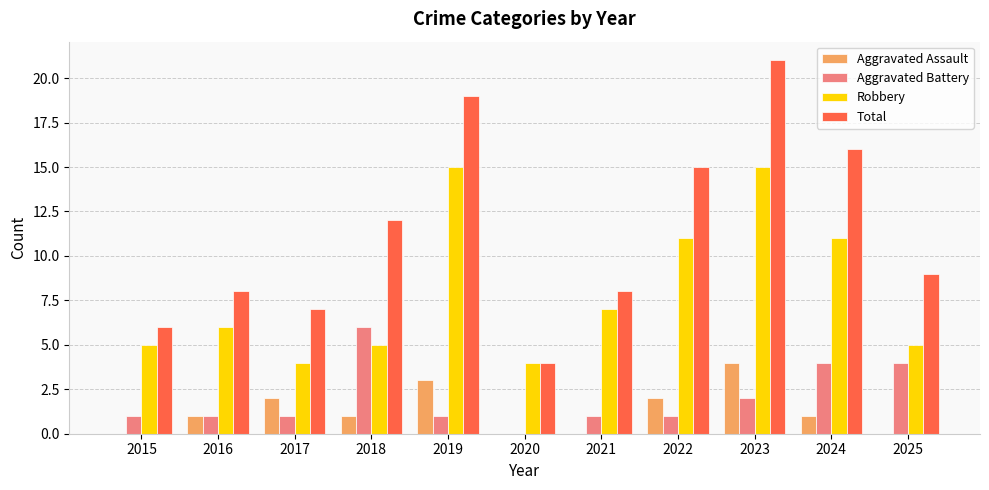

What is the sum of all Total values?

125